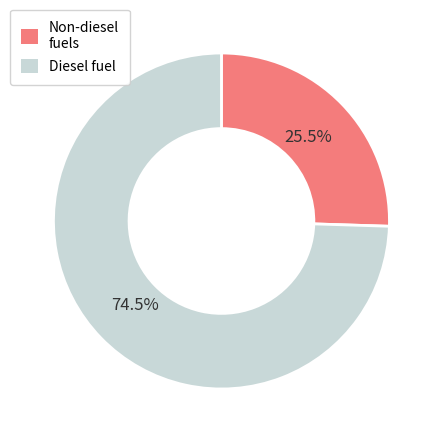

Which category has the biggest portion of the pie?

Diesel fuel